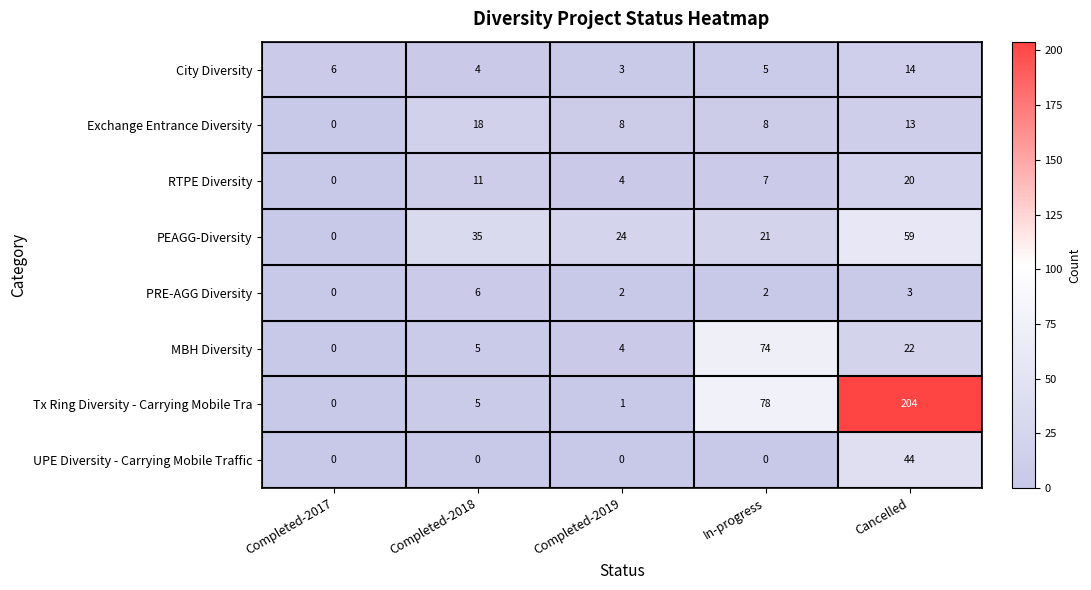

Which series has the largest total across all categories?

Tx Ring Diversity - Carrying Mobile Tra